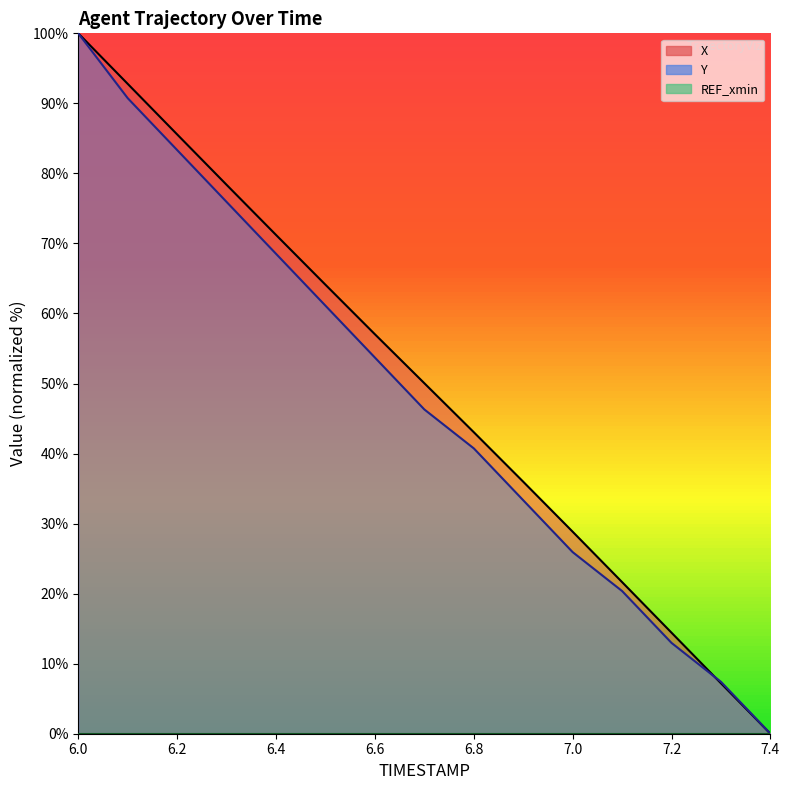

The X series shows 17.6 at 6.7. True or false?

False